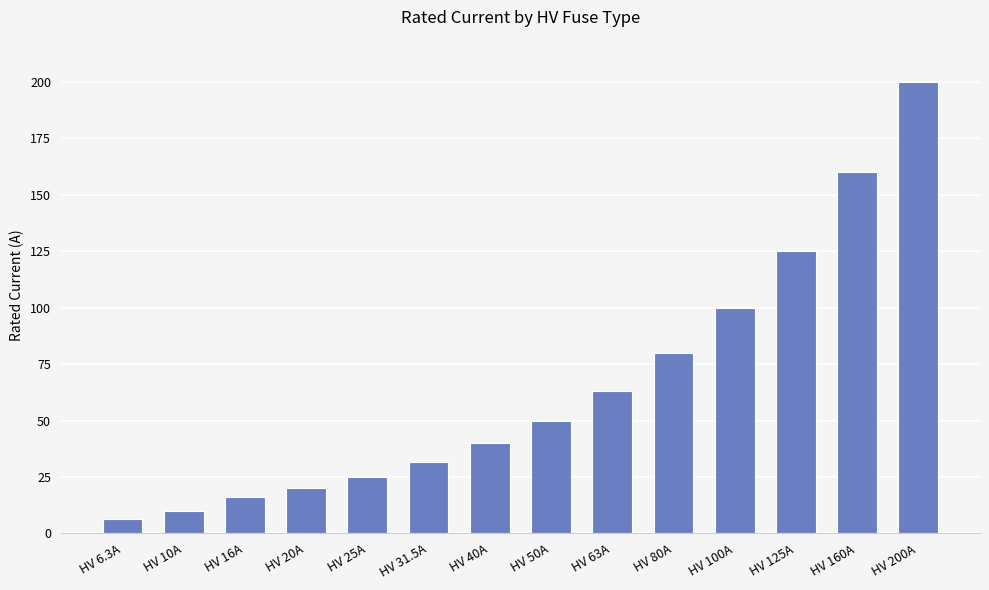

What is the maximum value shown in the chart?

200.0